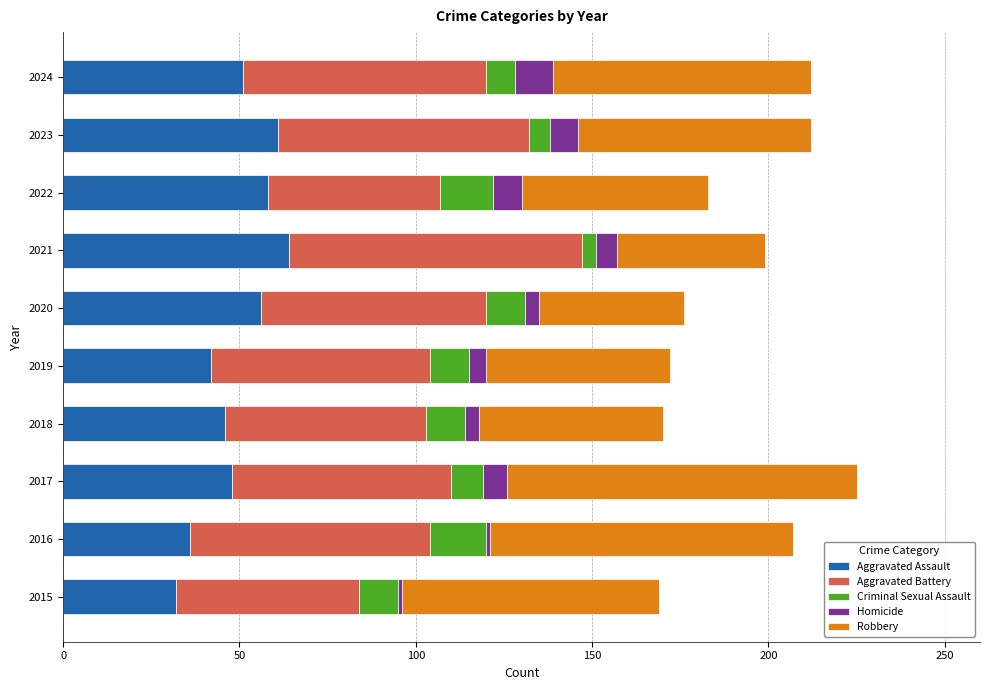

What is the highest value of the Aggravated Assault series?

64